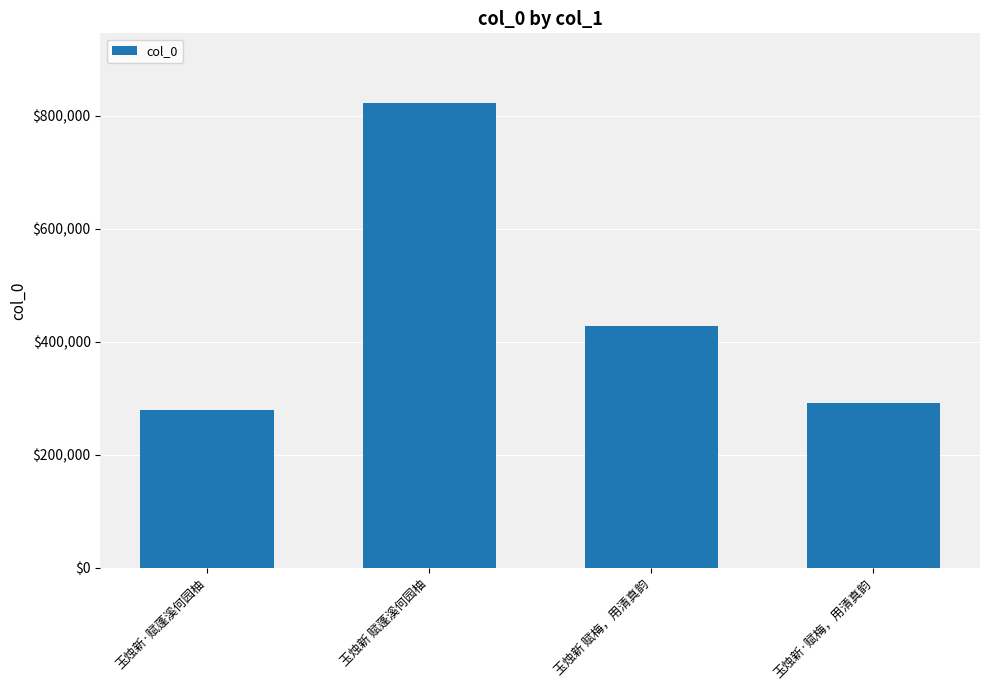

What is the sum of the values at 玉烛新 赋蓬溪何园柚 and 玉烛新·赋蓬溪何园柚?

1101572